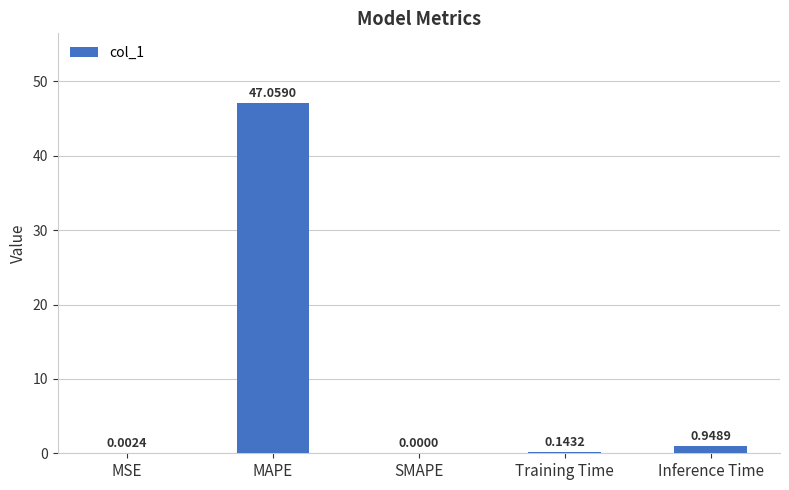

What is the sum of the values at SMAPE and MAPE?

47.1